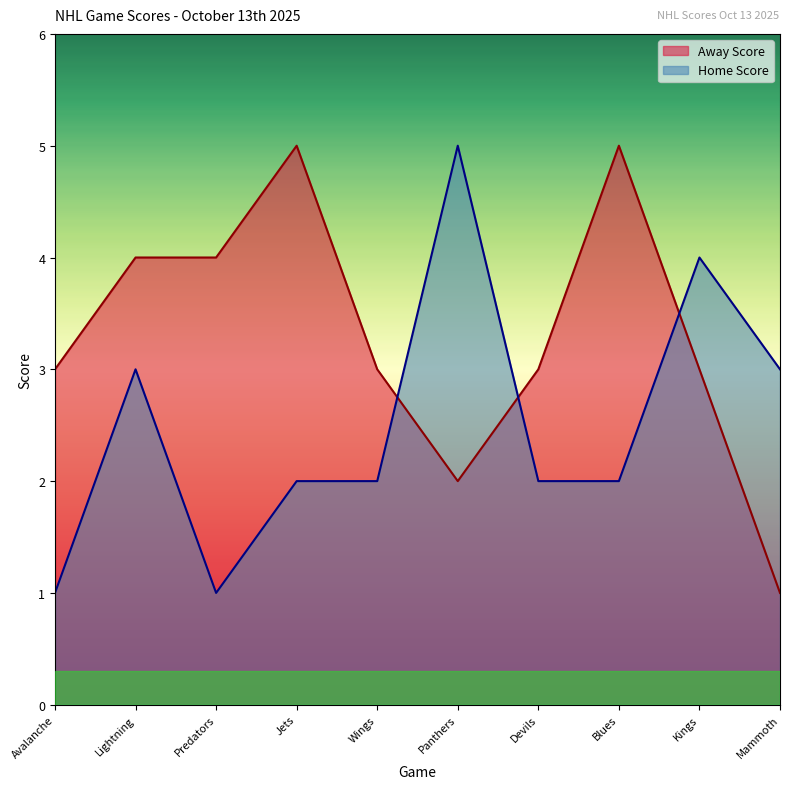

True or false: Home Score and Away Score intersect in this chart.

True